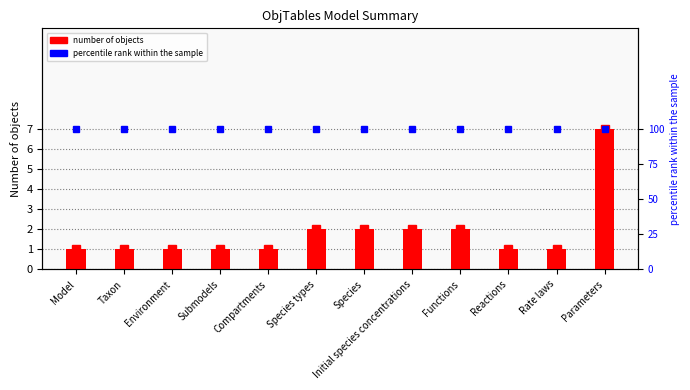

What position from the right is Reactions?

3